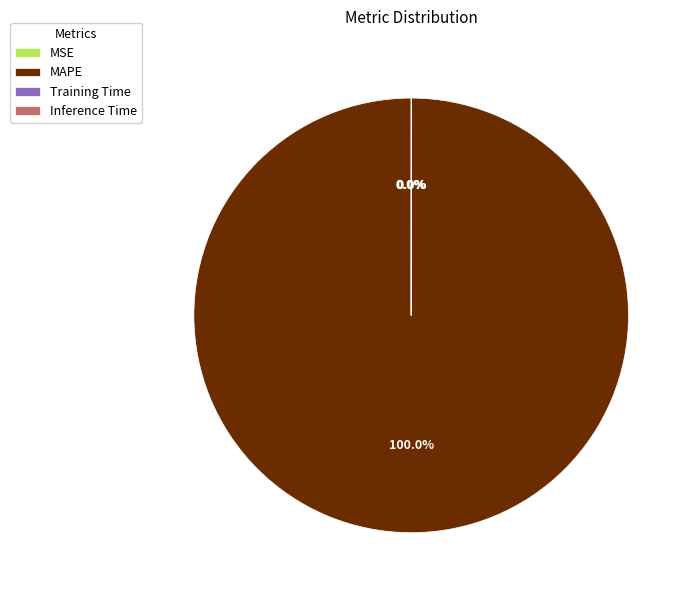

What is the largest slice in the pie chart?

MAPE